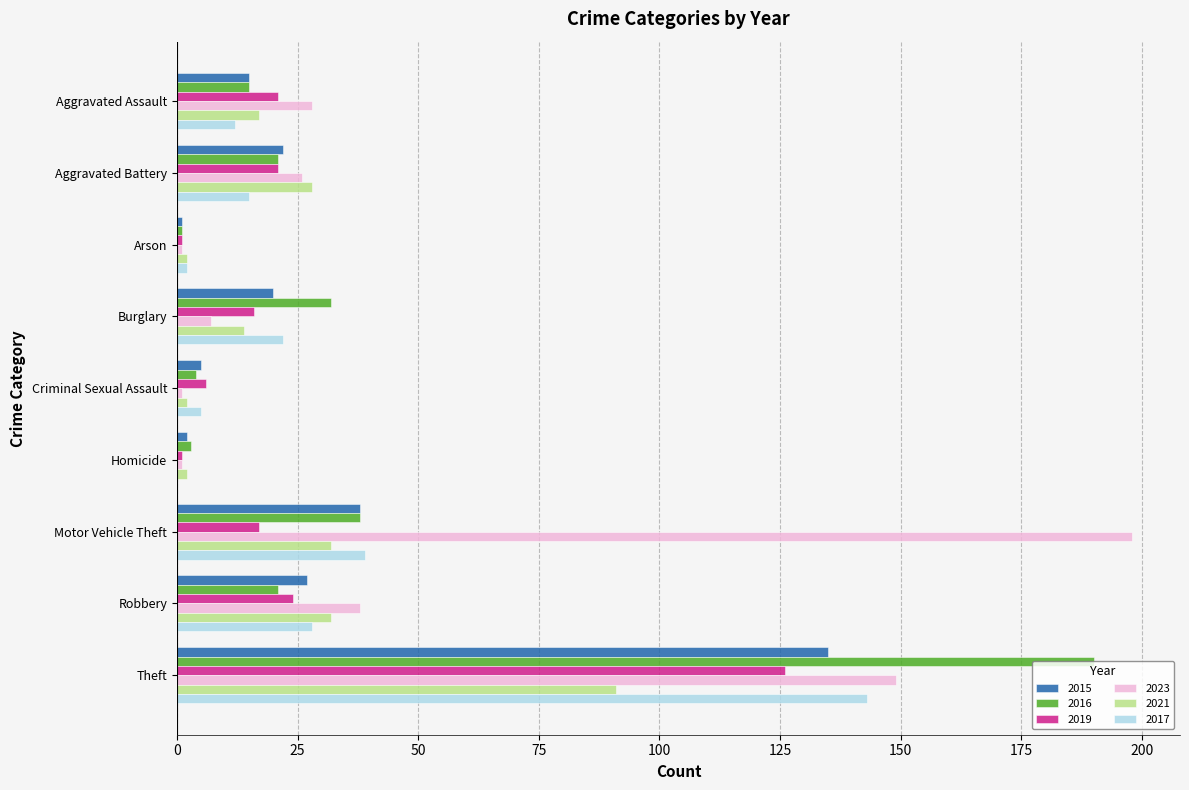

At which label is 2016 closest to 95?

Motor Vehicle Theft